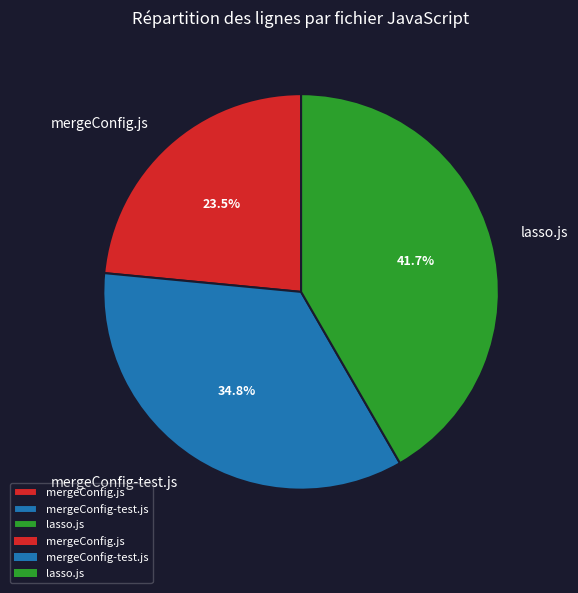

Combined, what portion of the pie is mergeConfig-test.js and mergeConfig.js?

58.3%